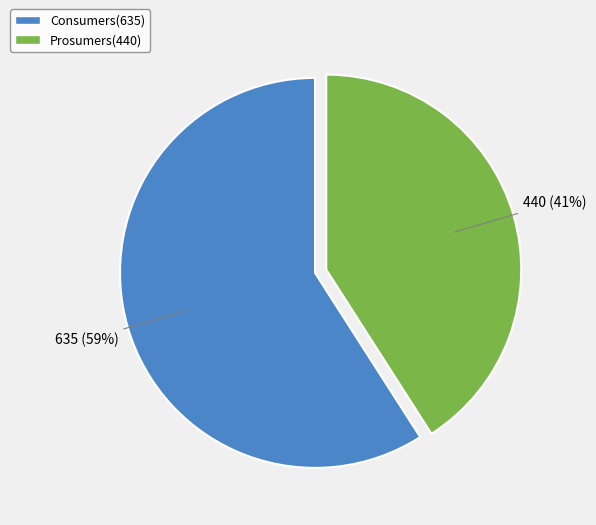

What percentage is the Consumers slice, to the nearest percent?

59%